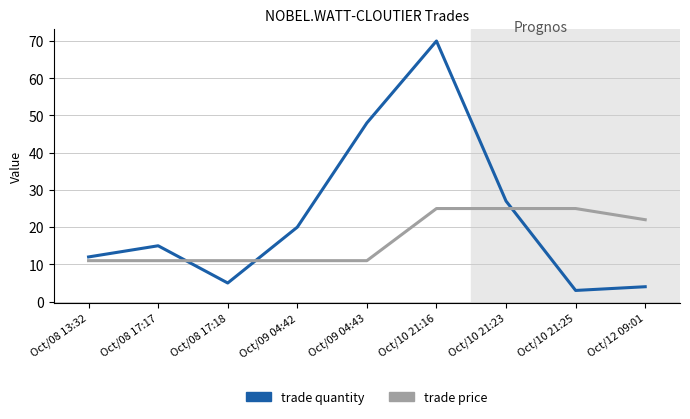

What is the difference between the maximum and minimum values in the trade price series?

14